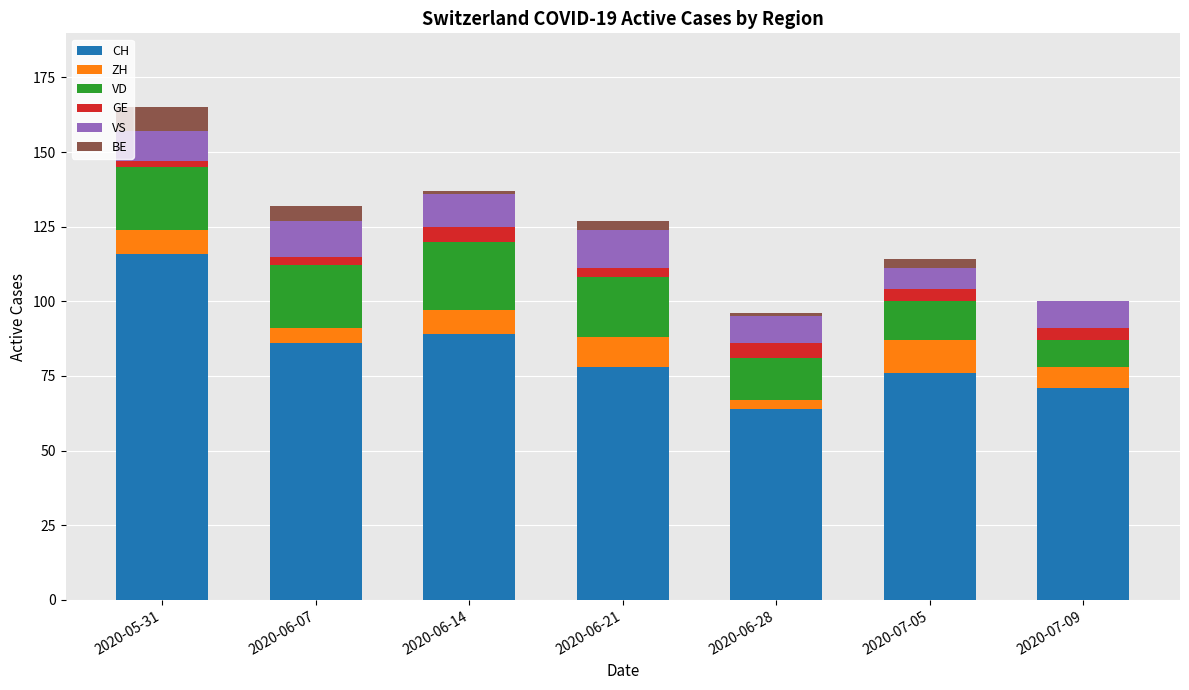

What is the sum of all CH values?

580